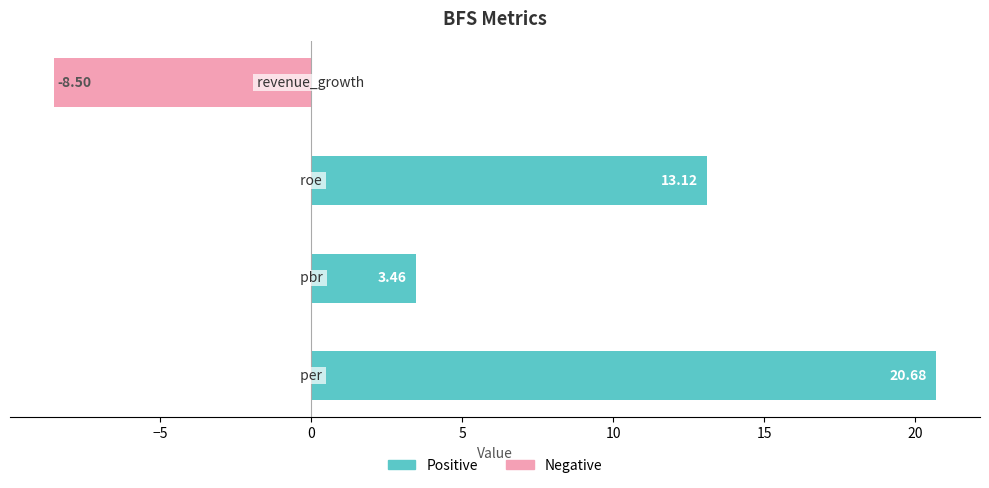

What is the average value?

7.2